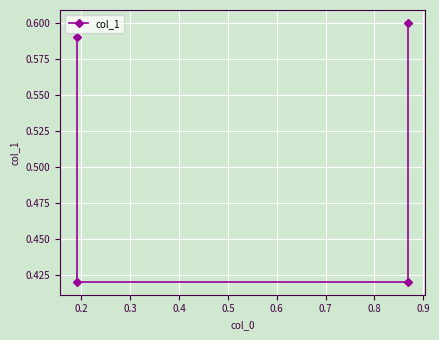

What is the value of the 4th point from the left?

0.6